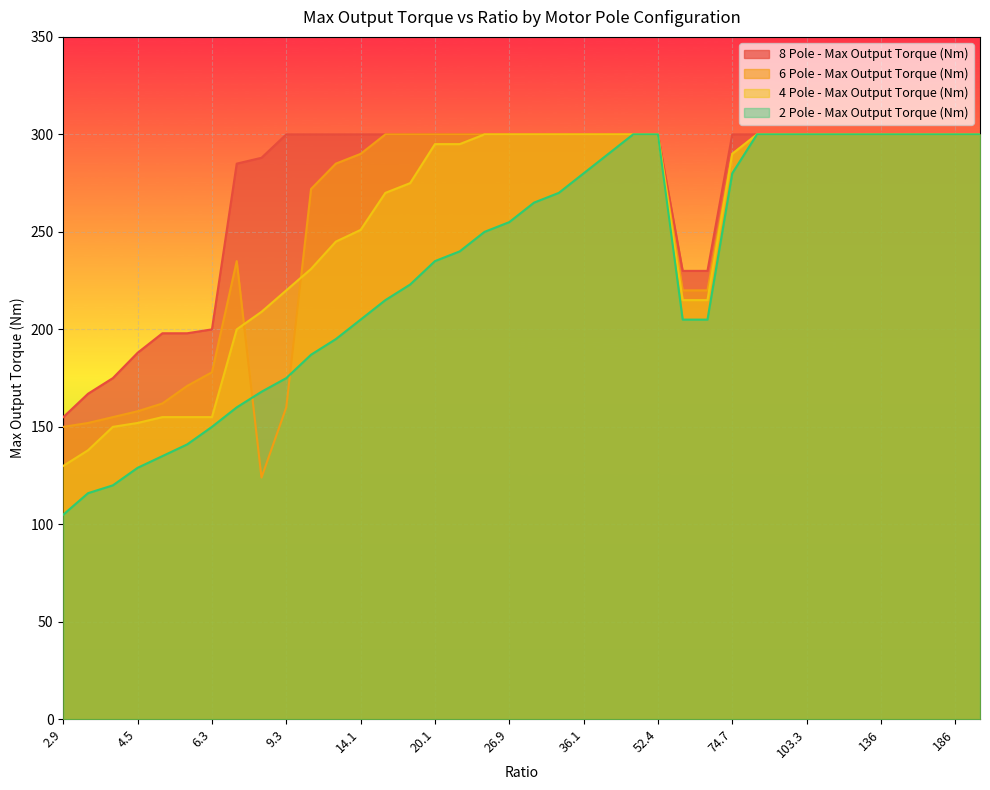

What is the sum of all 2 Pole - Max Output Torque (Nm) values?

8799